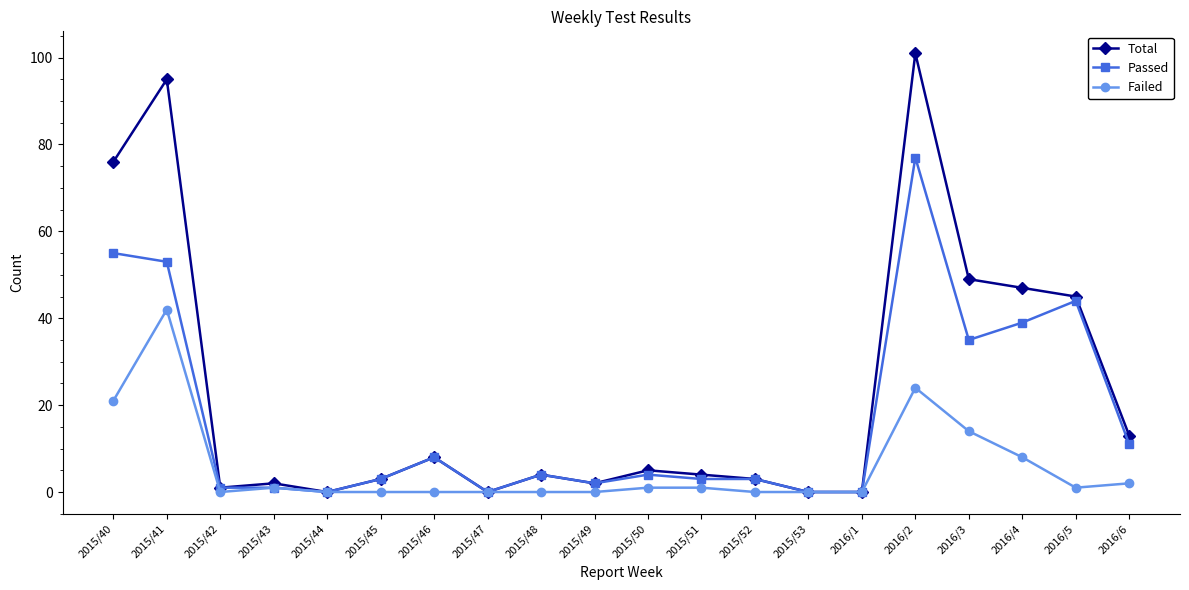

What are all the series names shown in the legend?

Total, Passed, Failed